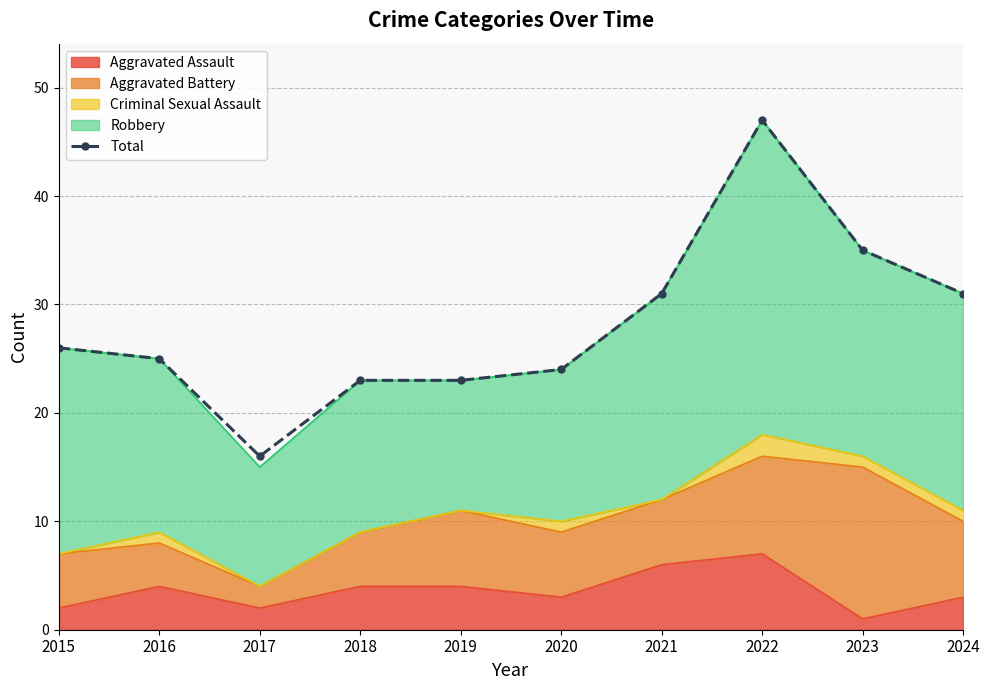

Where does the data first go above 26?

2021